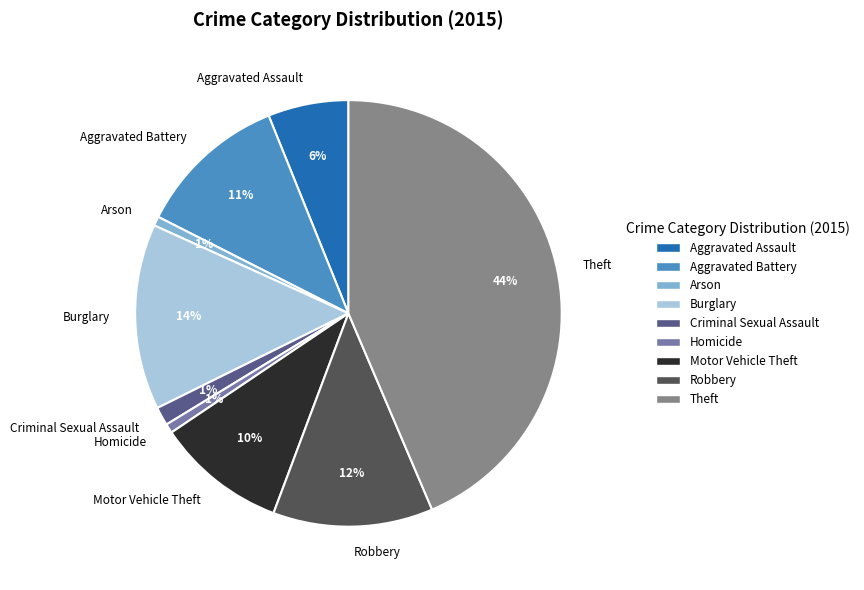

To the nearest percent, what is the average slice percentage?

11%